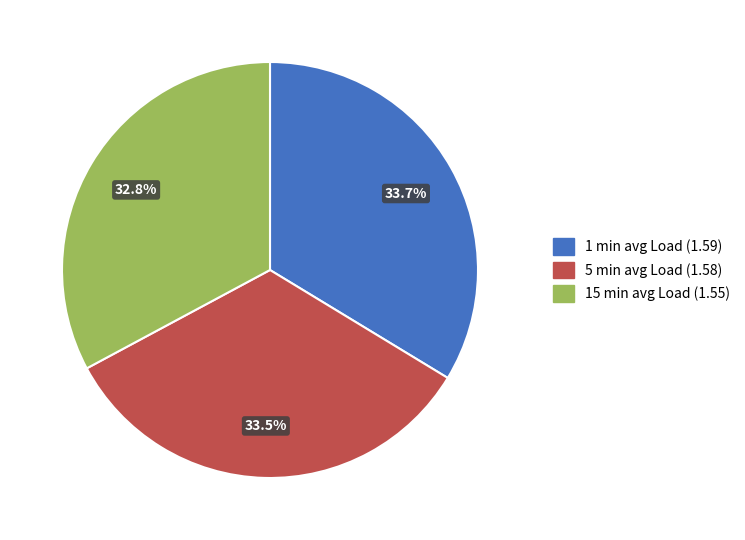

What is the total percentage of 1 min avg Load and 15 min avg Load?

66.5%